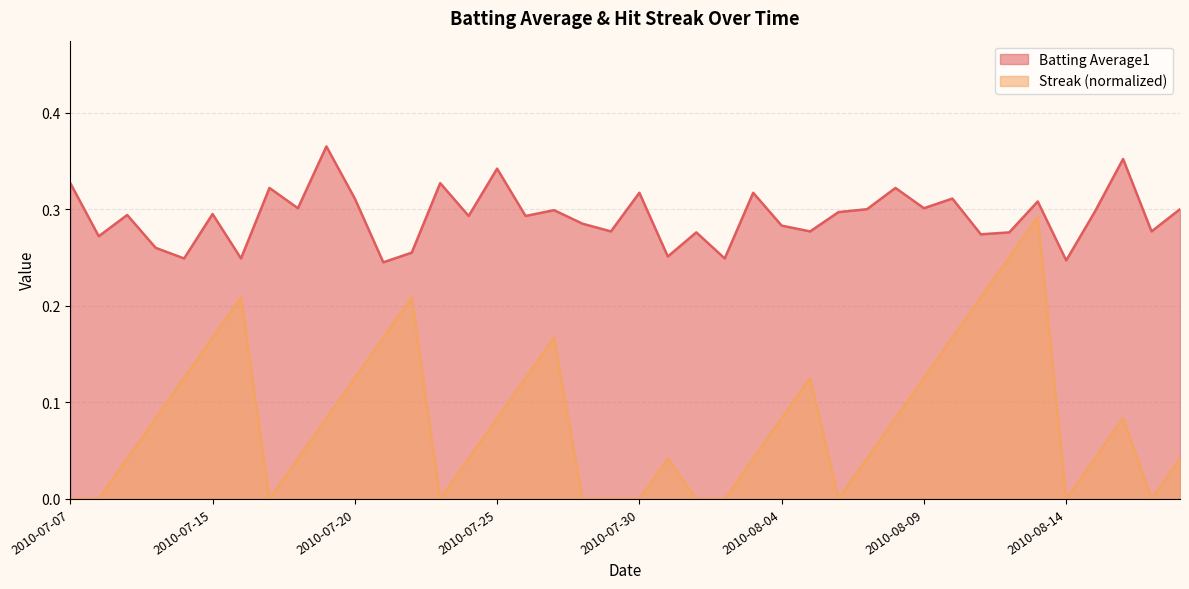

True or false: Streak and Batting Average1 cross at least once.

False